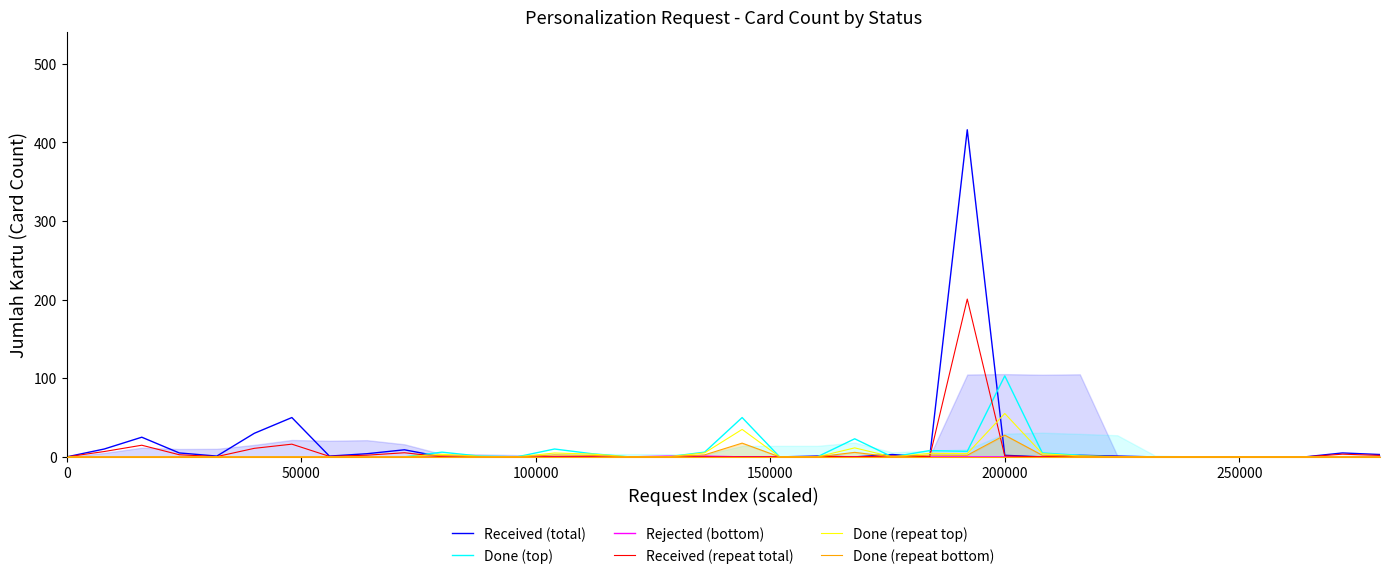

What is the highest value of the Done (top) series?

103.0